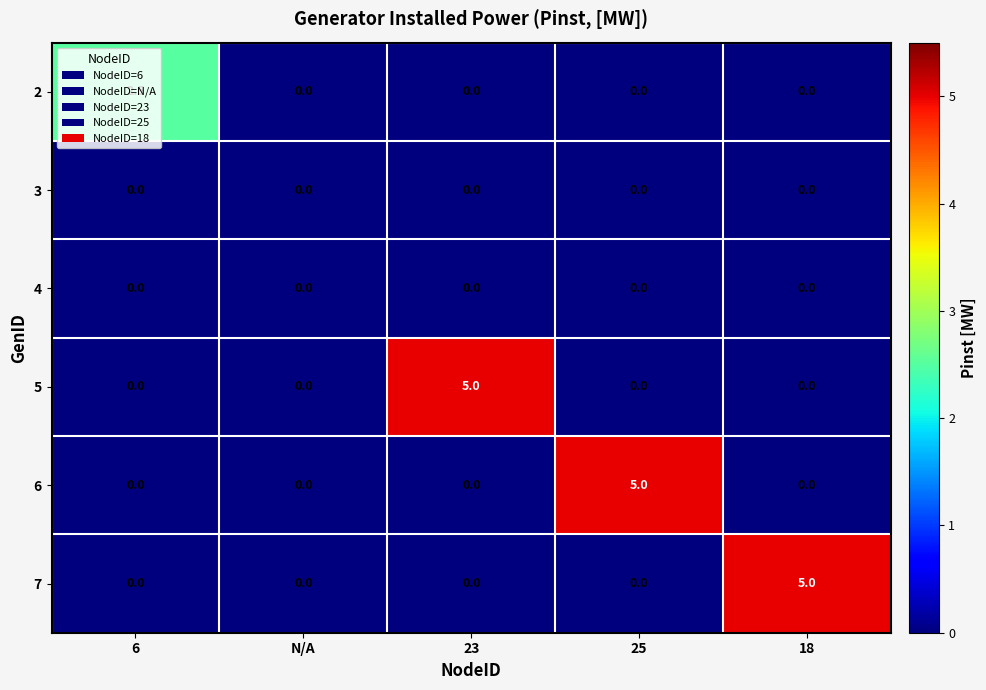

What is the greatest value displayed?

5.0